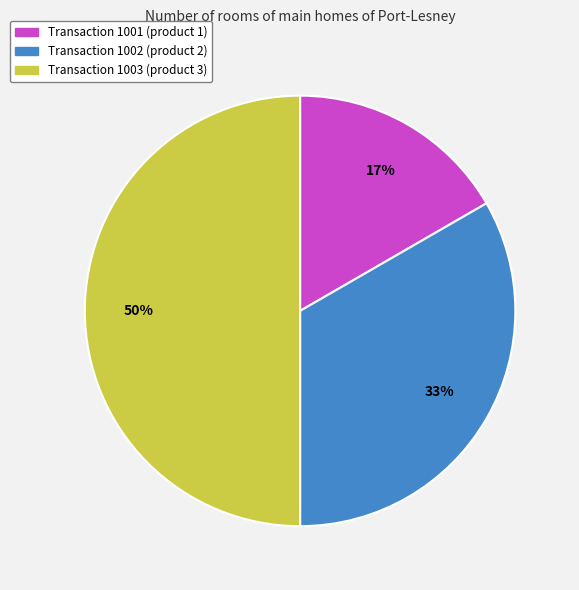

To the nearest percent, what is the difference between the largest and smallest slice percentages?

33%